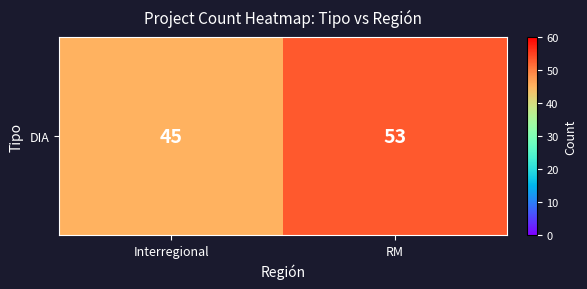

What is the smallest value displayed?

45